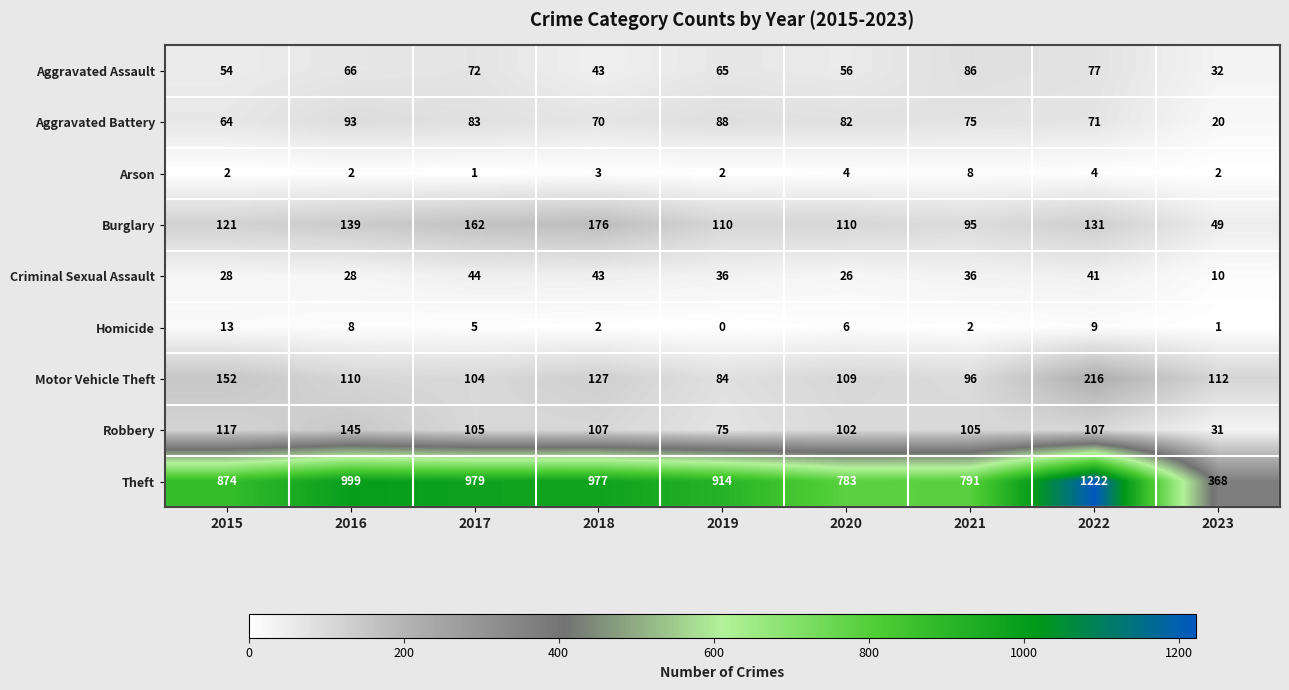

Which series has the largest range (max minus min)?

Theft